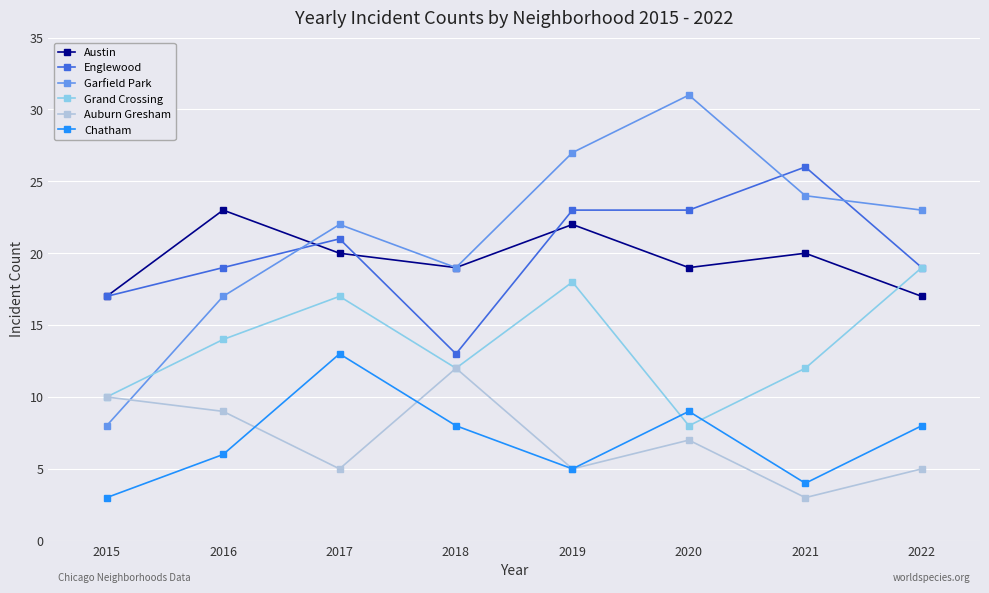

True or false: Garfield Park and Chatham cross at least once.

False